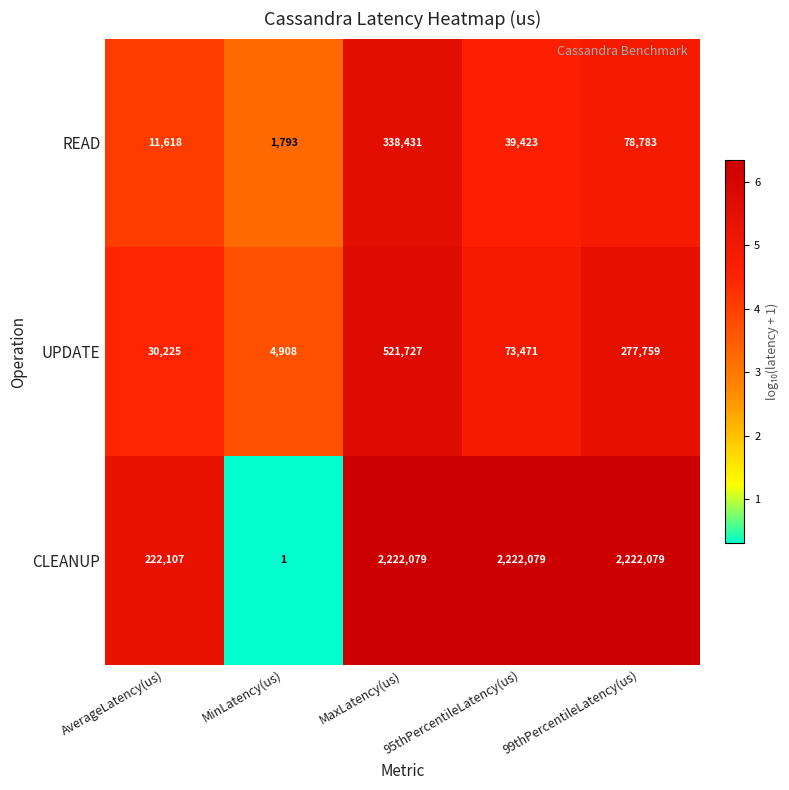

Which category has the lowest value across all series?

MinLatency(us)